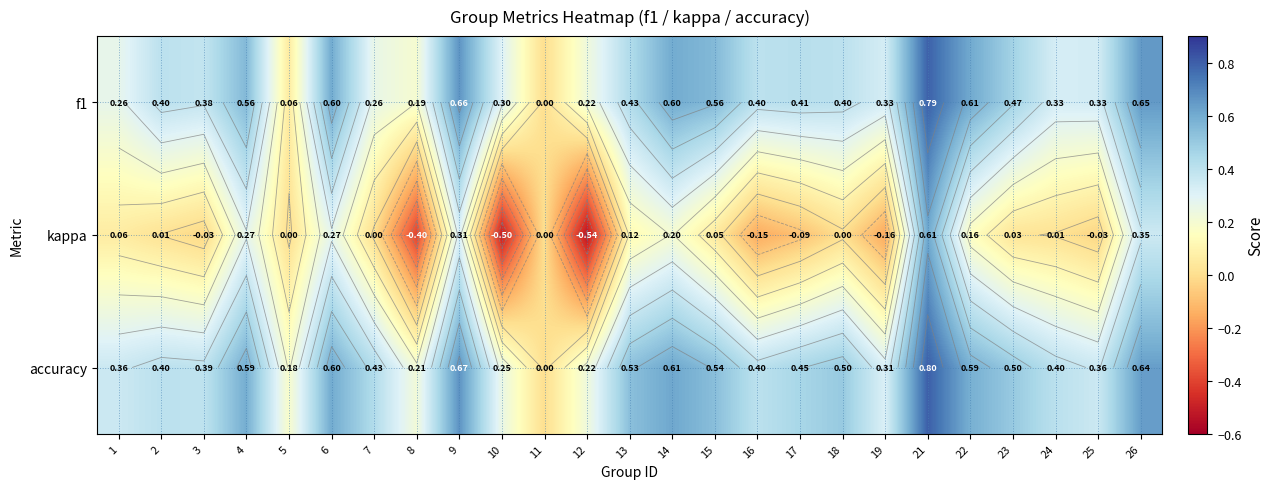

What is the maximum value for f1?

0.8